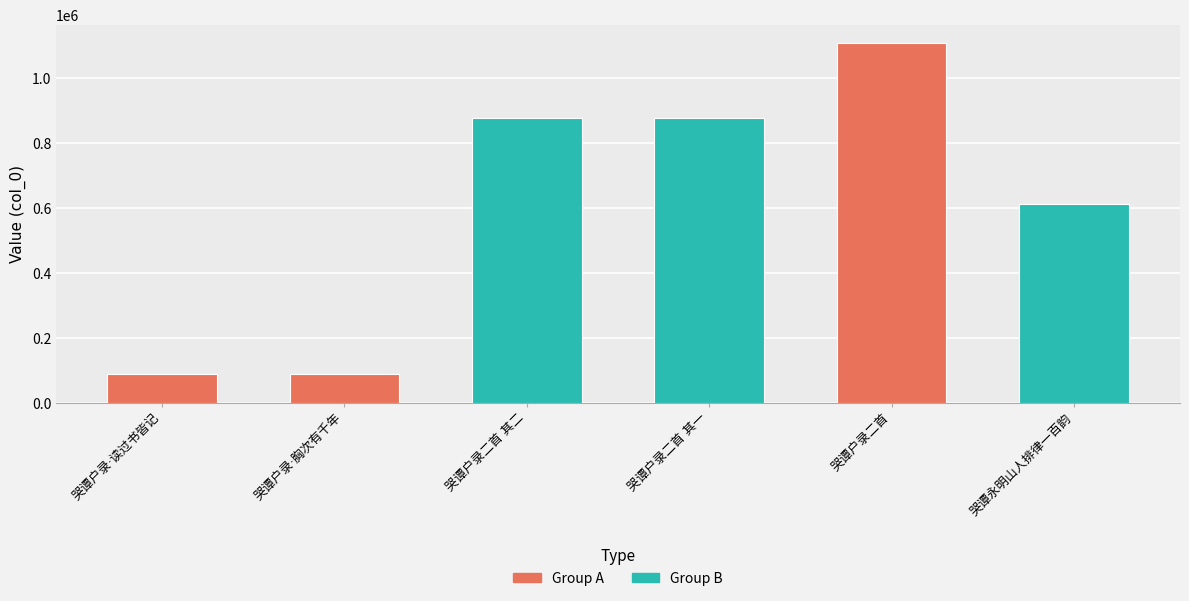

What is the value of the 3rd bar from the left?

877359